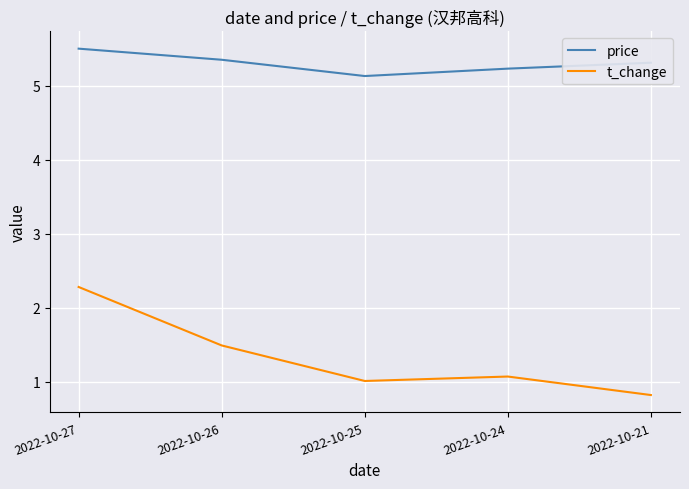

What is the average value of the t_change series?

1.3